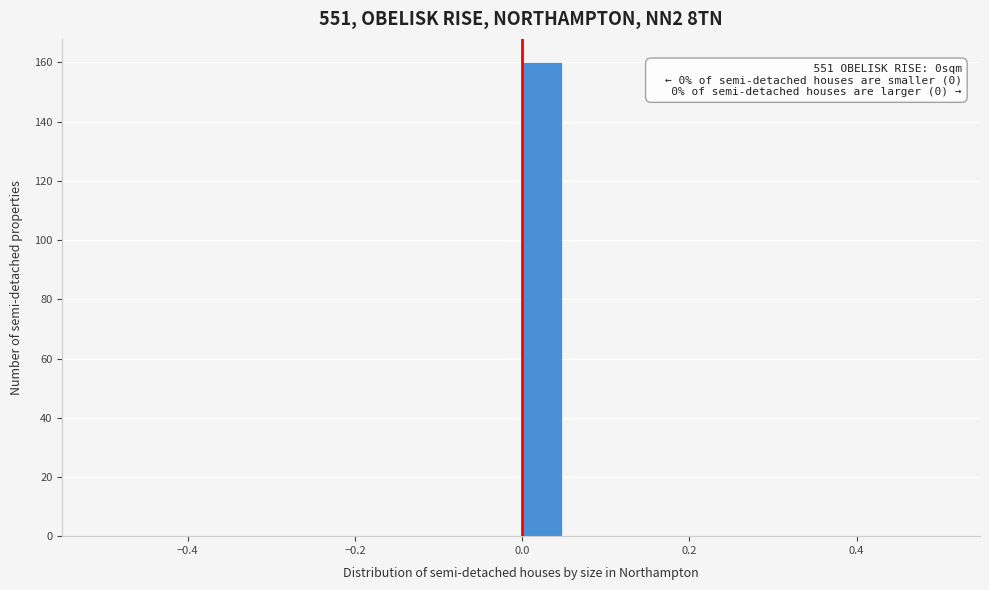

Around what value on the x-axis is the tallest bar? Give the approximate position of its centre, as read against the axis.

0.02